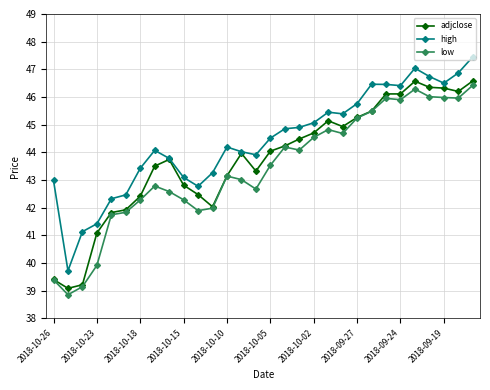

What is the value of the low point at the 21st from the left?

44.7